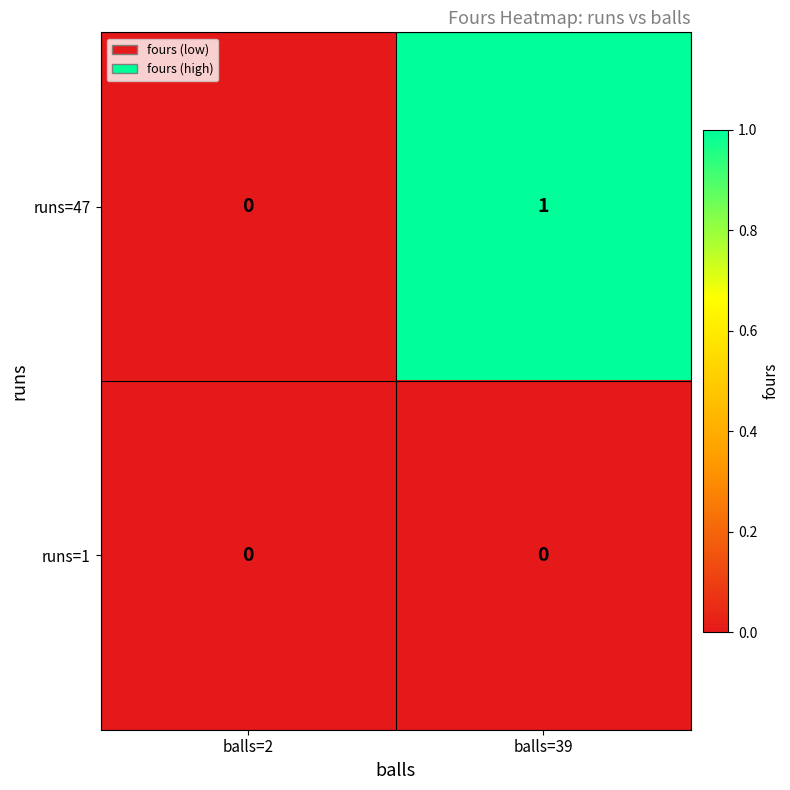

Reading left to right, transcribe all the data shown in this chart.

runs=47: balls=2=0	balls=39=1
runs=1: balls=2=0	balls=39=0